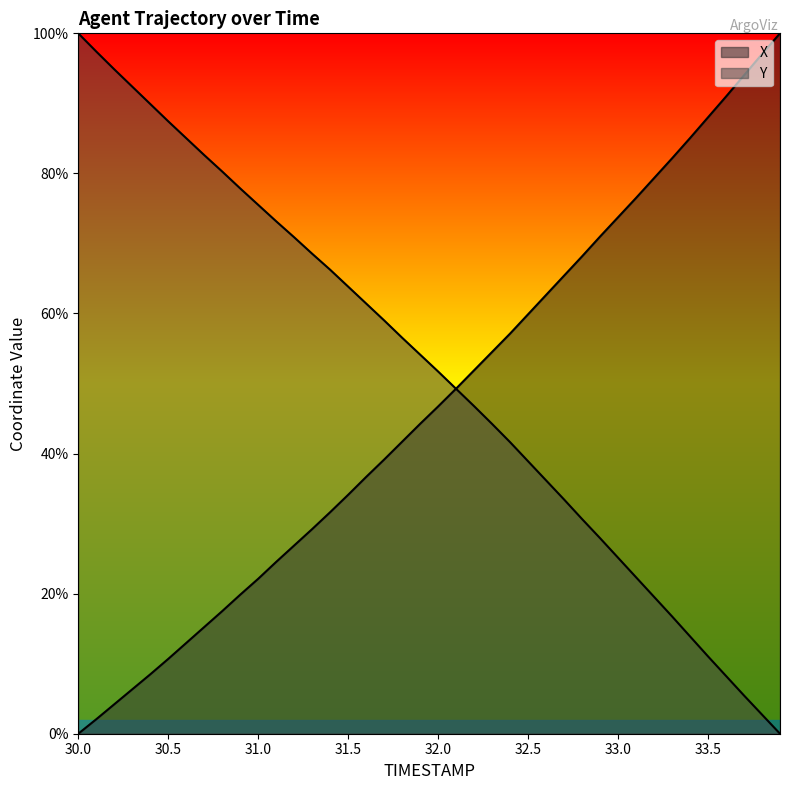

Reading left to right, extract all data points from this chart.

X: 0.0	2.1	4.2	6.3	8.5	10.7	13.0	15.2	17.5	19.8	22.1	24.5	26.9	29.2	31.6	34.1	36.7	39.1	41.7	44.2	46.7	49.3	51.9	54.5	57.1	59.9	62.6	65.4	68.2	71.0	73.7	76.5	79.3	82.2	85.0	88.0	91.0	94.0	97.0	100.0
Y: 100.0	97.4	94.9	92.4	89.9	87.4	85.0	82.6	80.3	77.9	75.5	73.2	70.9	68.5	66.2	63.8	61.4	59.0	56.5	54.1	51.7	49.2	46.8	44.2	41.6	38.9	36.2	33.4	30.6	27.9	25.1	22.3	19.5	16.8	13.9	11.0	8.2	5.5	2.7	0.0